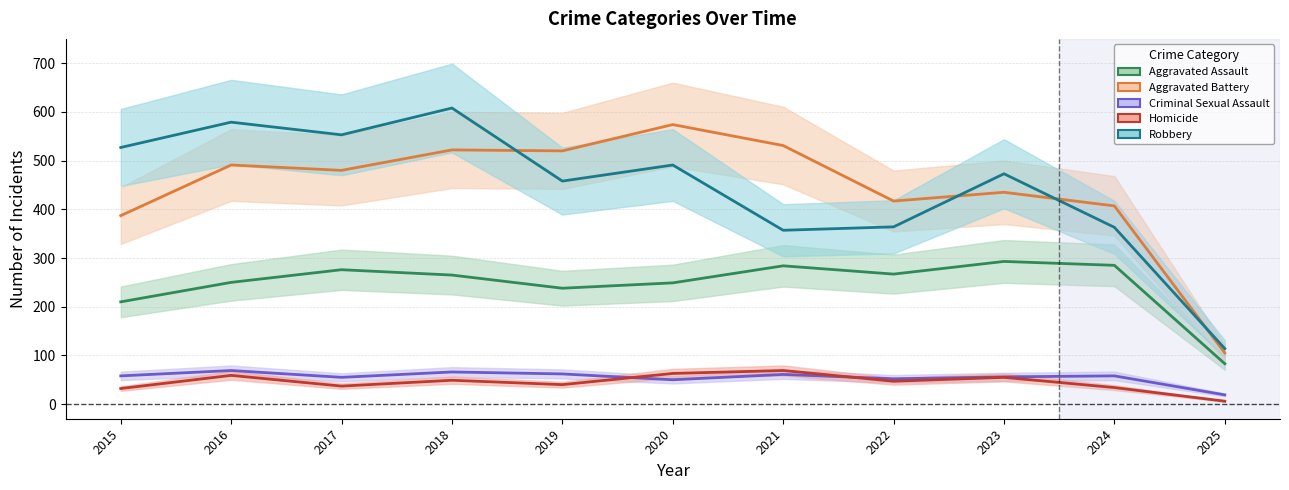

What is the maximum value for Homicide?

69